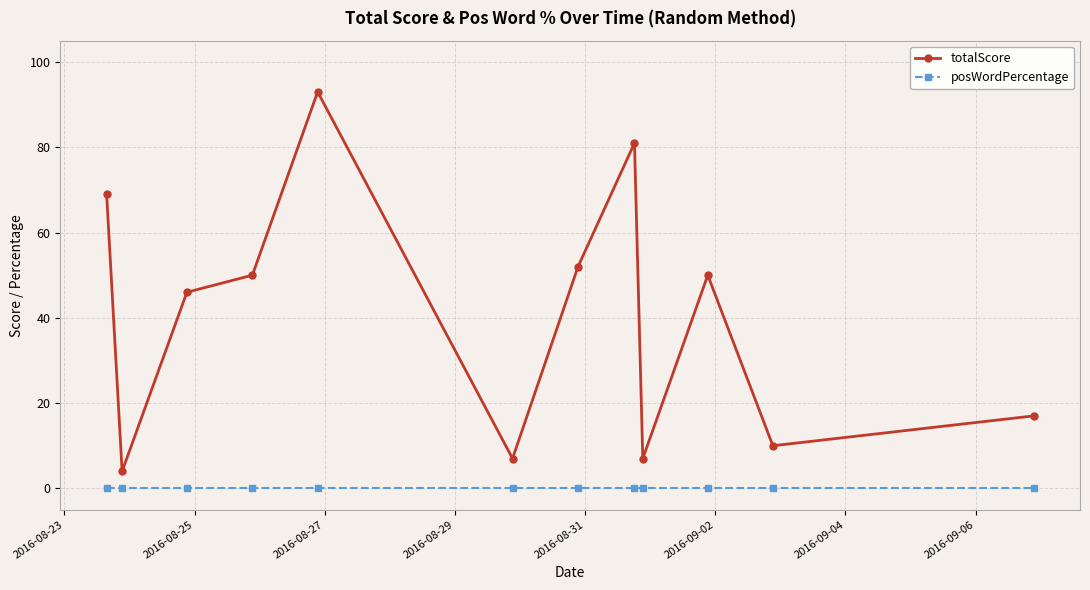

Count the number of categories in the chart.

12